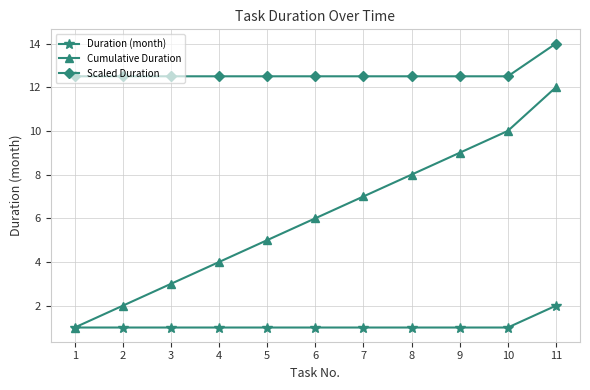

Reading left to right, transcribe all the data shown in this chart.

Duration (month): 1.0	1.0	1.0	1.0	1.0	1.0	1.0	1.0	1.0	1.0	2.0
Cumulative Duration: 1.0	2.0	3.0	4.0	5.0	6.0	7.0	8.0	9.0	10.0	12.0
Scaled Duration: 12.5	12.5	12.5	12.5	12.5	12.5	12.5	12.5	12.5	12.5	14.0